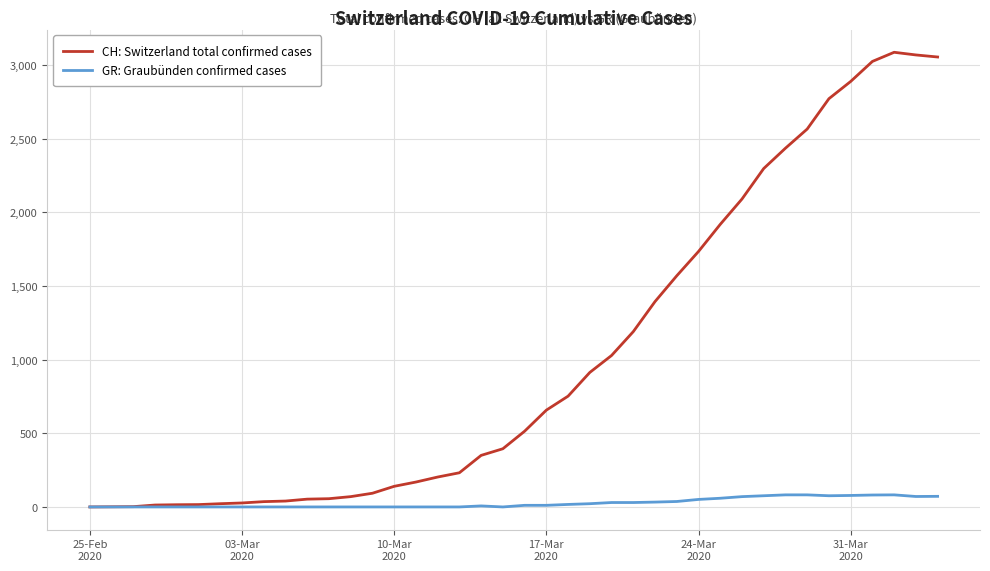

What are all the series names shown in the legend?

CH: Switzerland total confirmed cases, GR: Graubünden confirmed cases